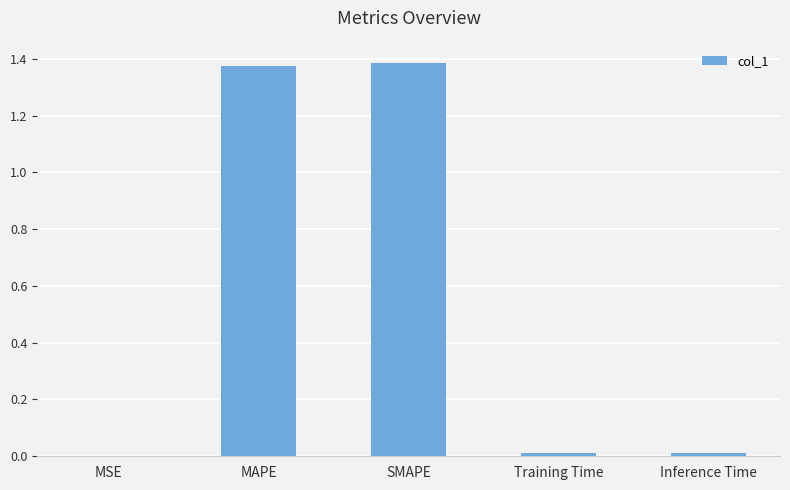

Are the bars grouped side by side (vs. stacked)?

No